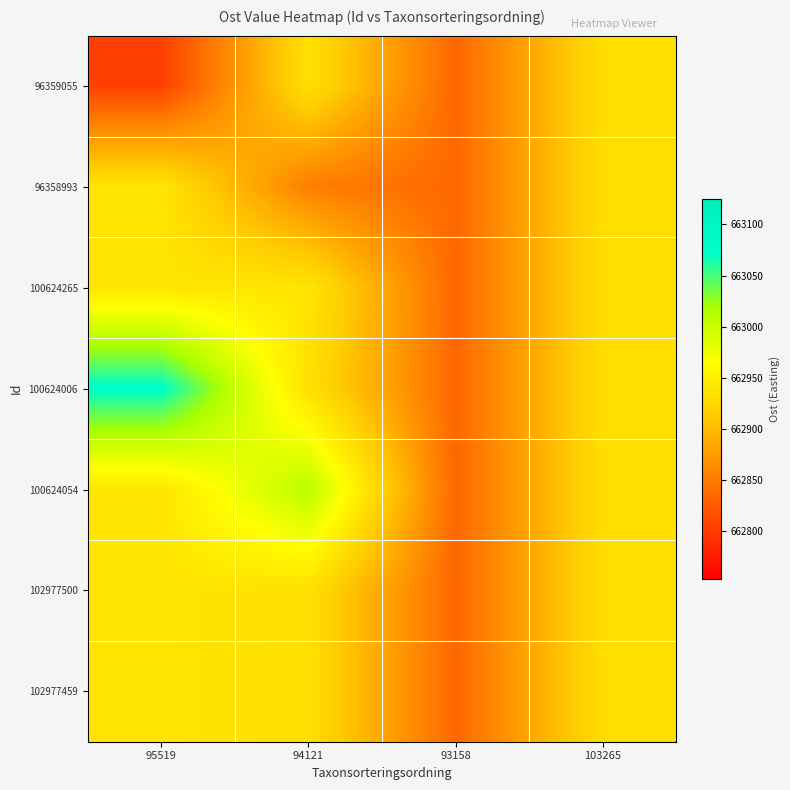

Reading right to left, list all the values displayed in this chart.

96359055: 103265=662932.0	93158=662834.6	94121=662933.9	95519=662803.7
96358993: 103265=662932.0	93158=662834.6	94121=662853.0	95519=662939.4
100624265: 103265=662932.0	93158=662834.6	94121=662939.3	95519=662939.4
100624006: 103265=662932.0	93158=662834.6	94121=662933.9	95519=663075.2
100624054: 103265=662932.0	93158=662834.6	94121=663009.3	95519=662939.4
102977500: 103265=662932.0	93158=662834.6	94121=662933.9	95519=662939.4
102977459: 103265=662932.0	93158=662834.6	94121=662933.9	95519=662939.4